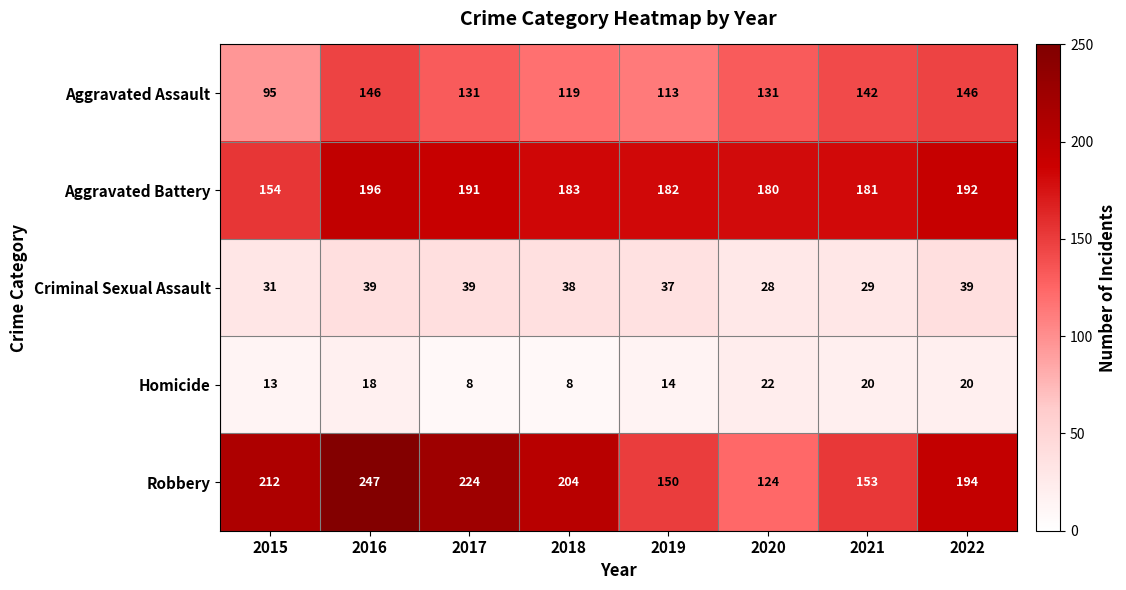

Which series changed the most between 2016 and 2019?

Robbery